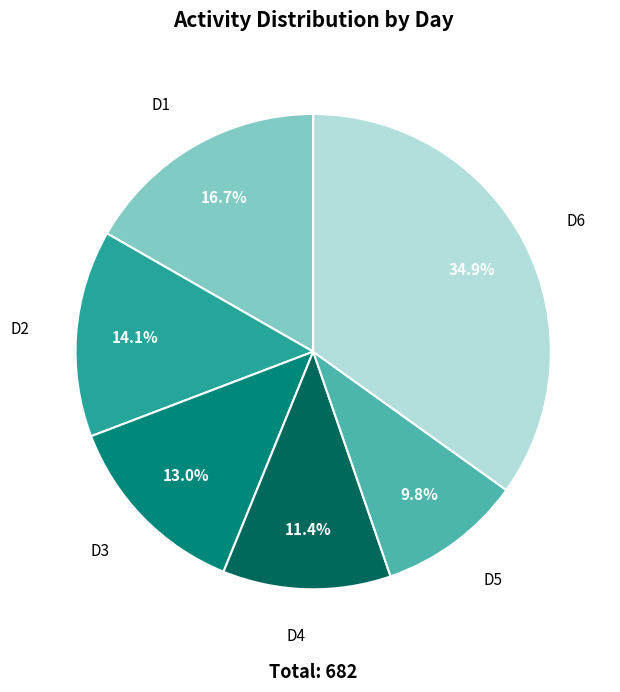

Count the number of slices in the pie.

6